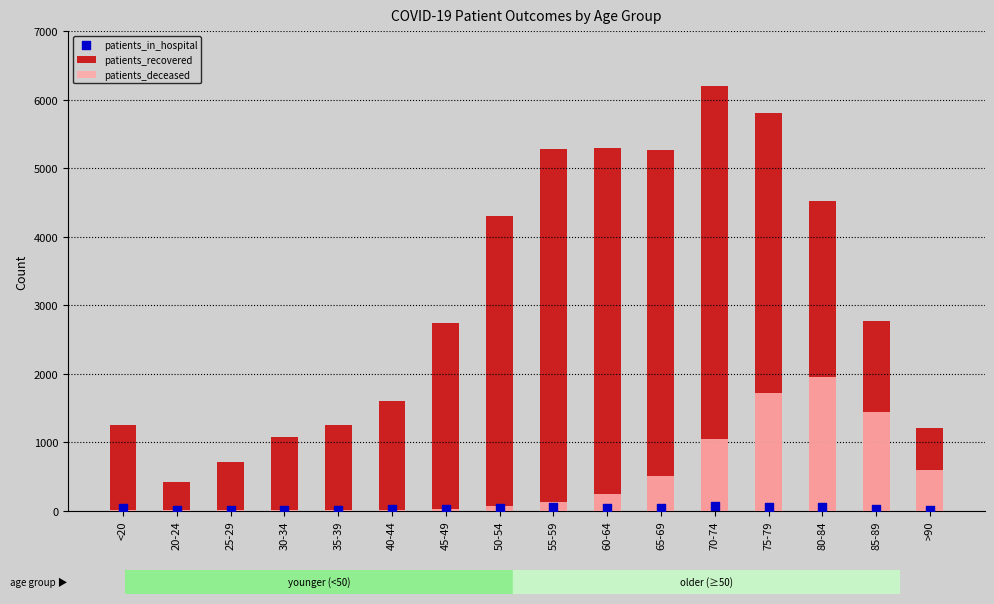

What is the total value across all series at 45-49?

2790